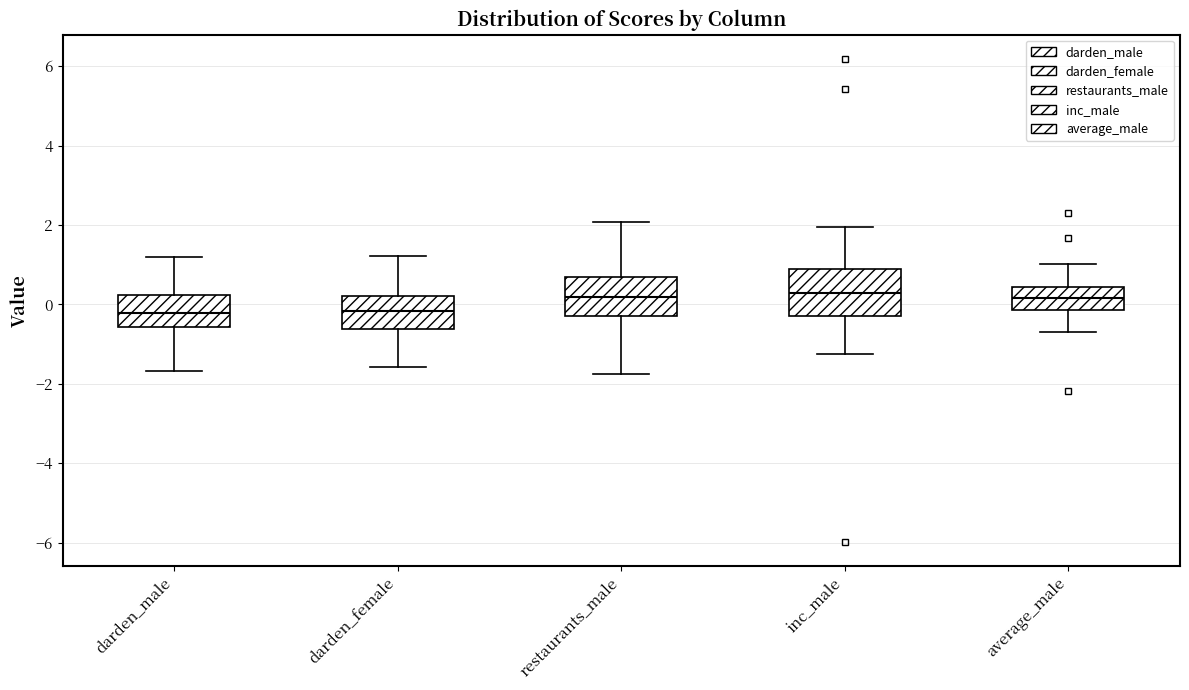

Where does the median line of the box for inc_male sit on the y-axis? The values are not printed on the chart, so give them approximately, as read against the axis.

0.2